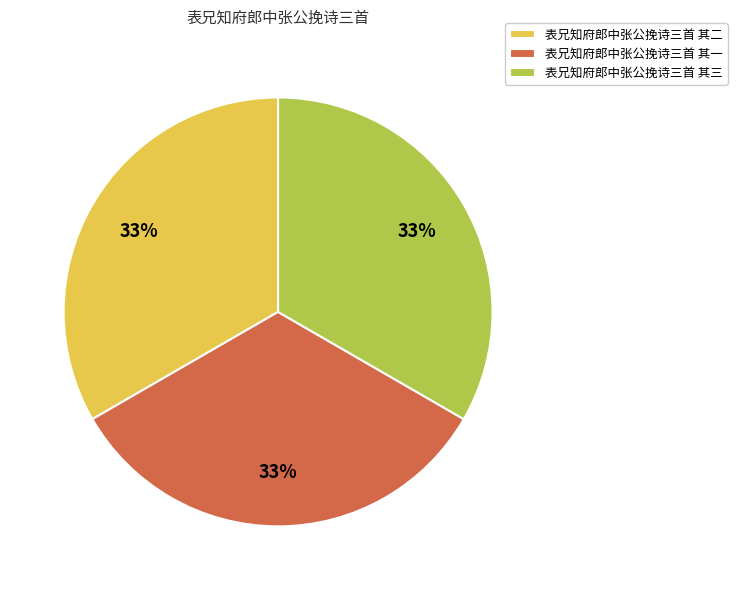

Do 表兄知府郎中张公挽诗三首 其三 and 表兄知府郎中张公挽诗三首 其二 together represent more than half of the pie?

Yes